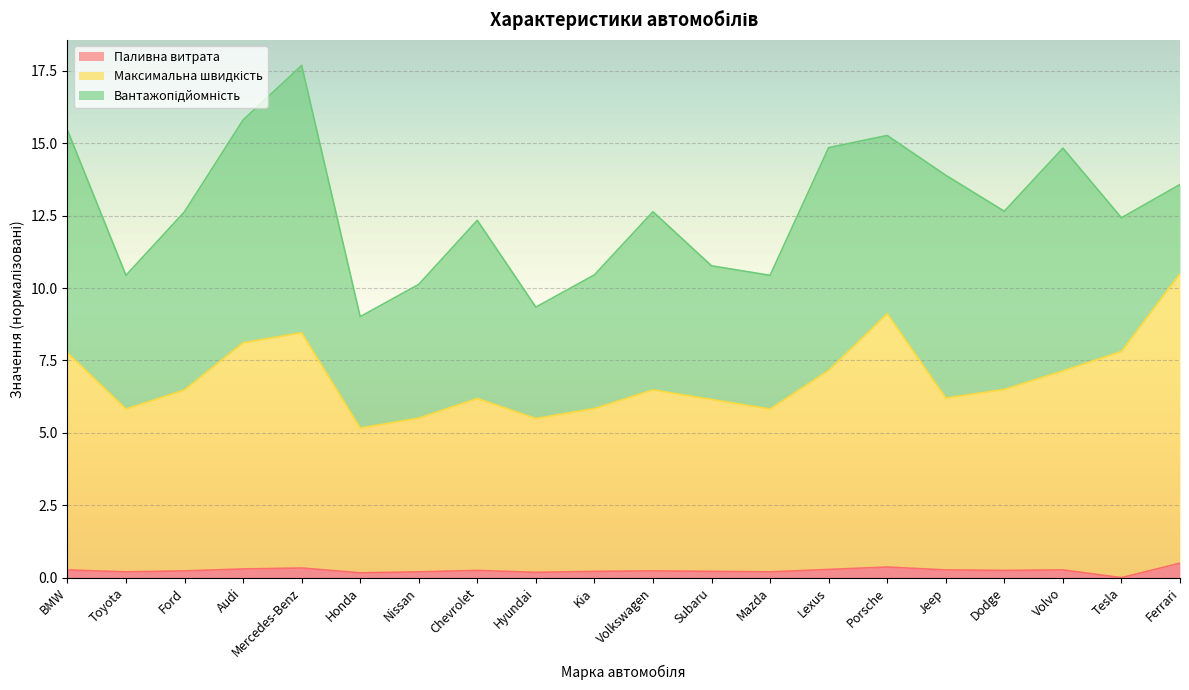

Does the chart display data point markers on the line(s)?

No